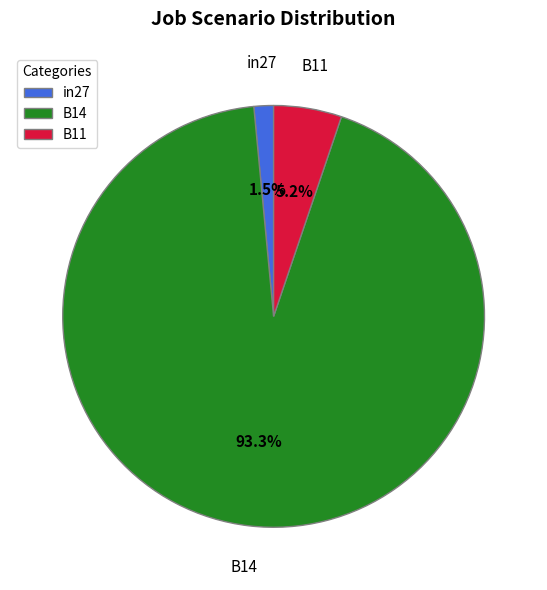

Which has a higher value, in27 or B14?

B14